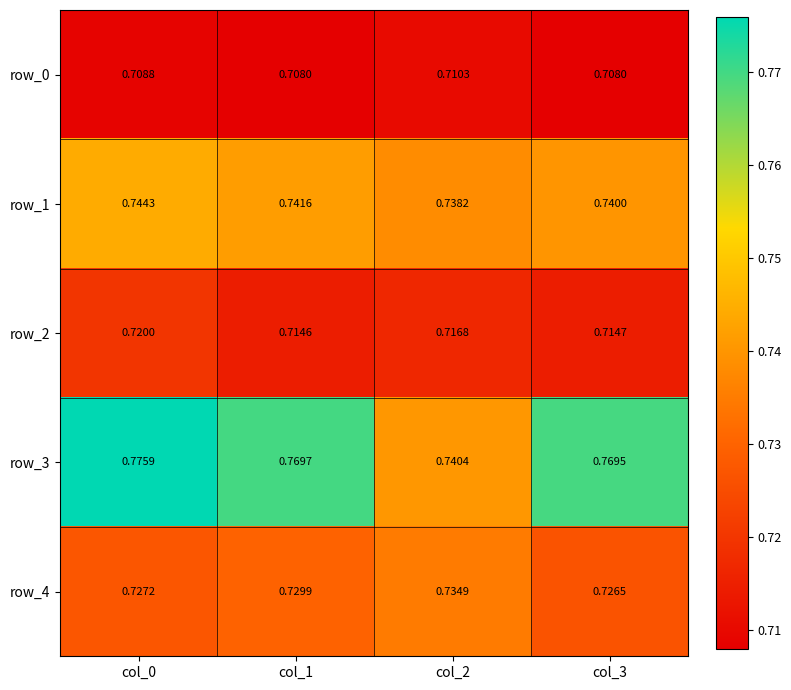

True or false: row_1 has a value of 0.4 at col_2.

False